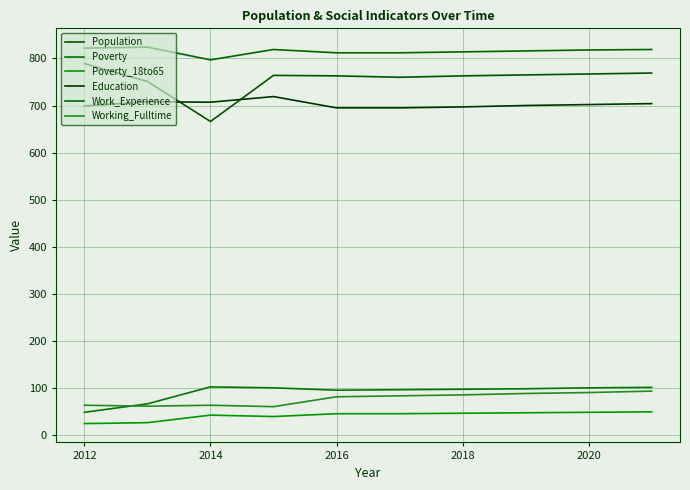

Does the chart have visible grid lines?

Yes